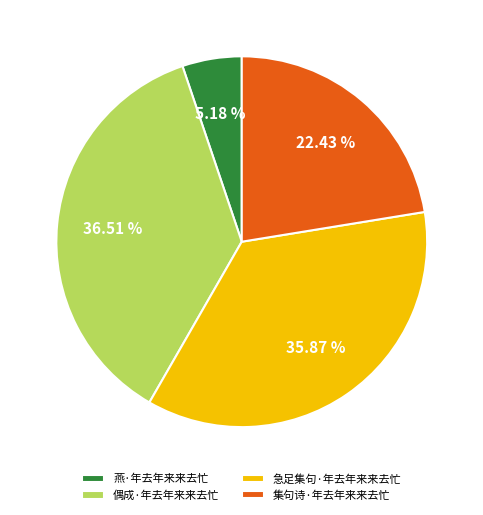

Is it true that 燕·年去年来来去忙 is 1% of the pie?

False